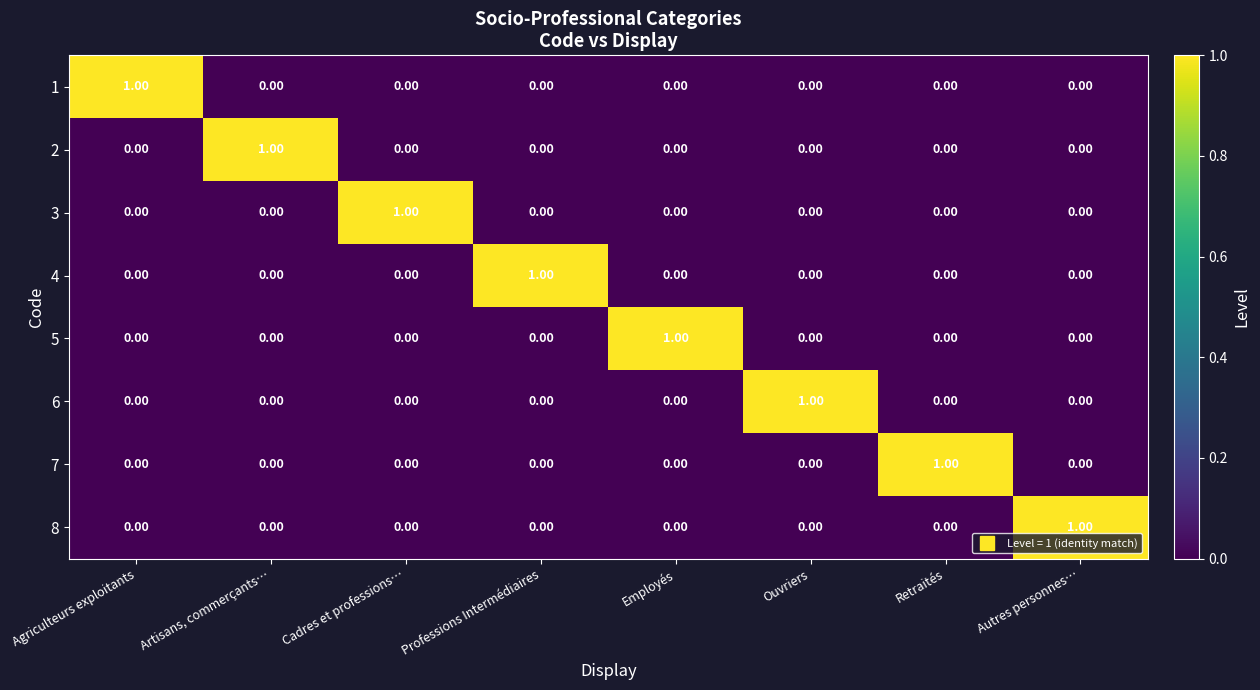

Which category has the highest value in the 7 series?

Retraités